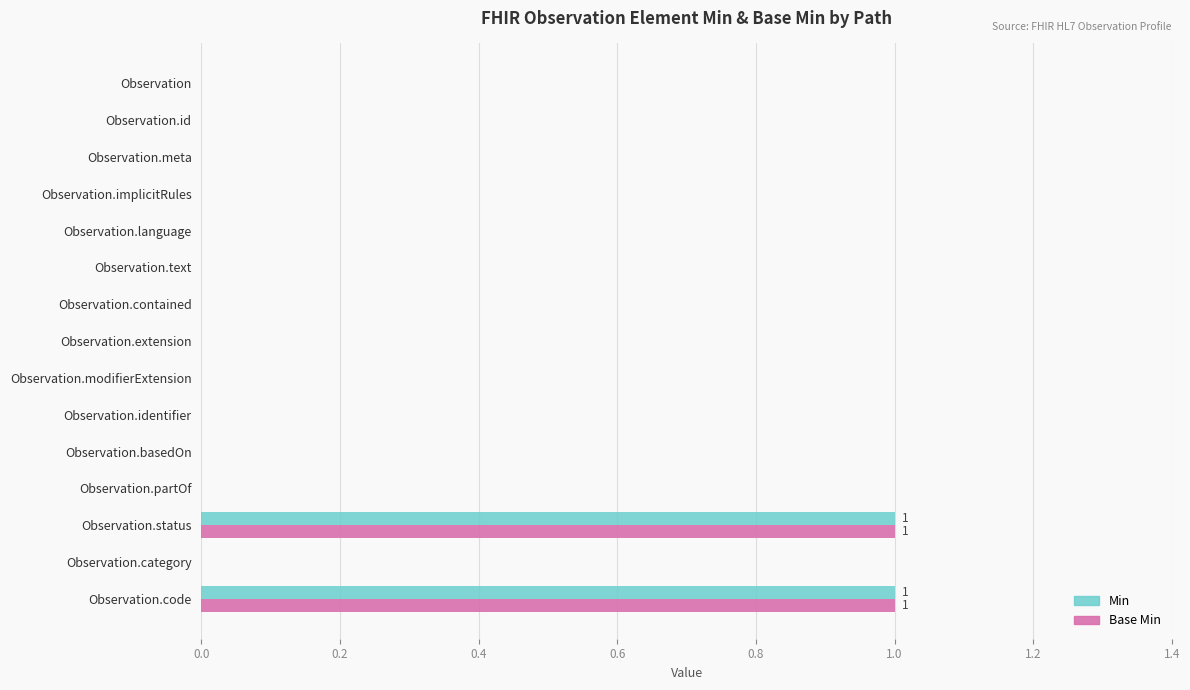

What are all the series names shown in the legend?

Min, Base Min